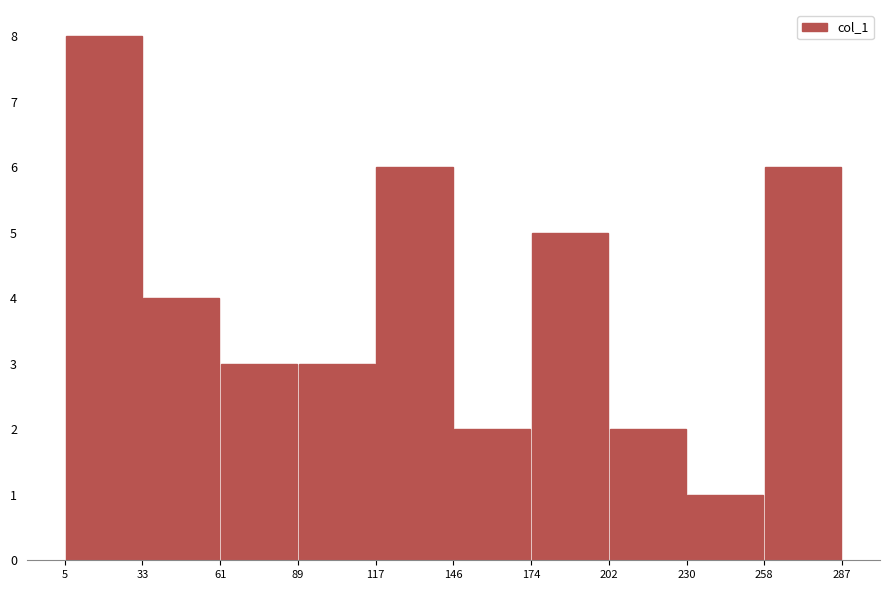

Over which range of the x-axis is the bar tallest?

5 to 33